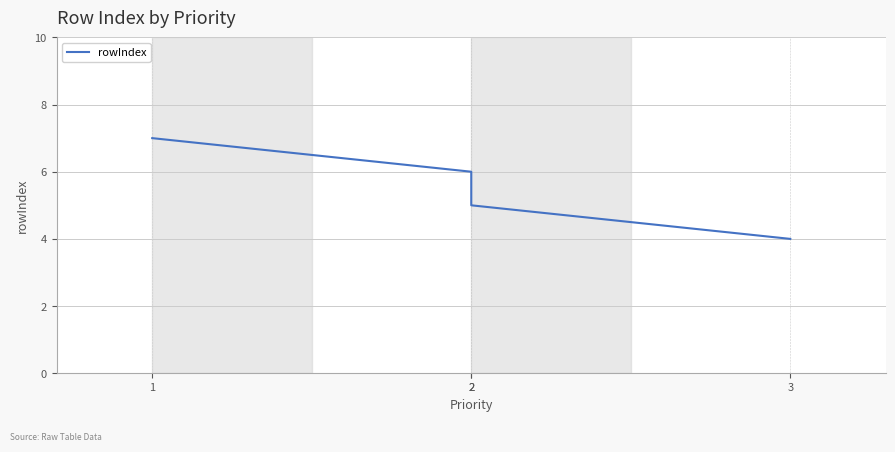

What is the smallest value displayed?

4